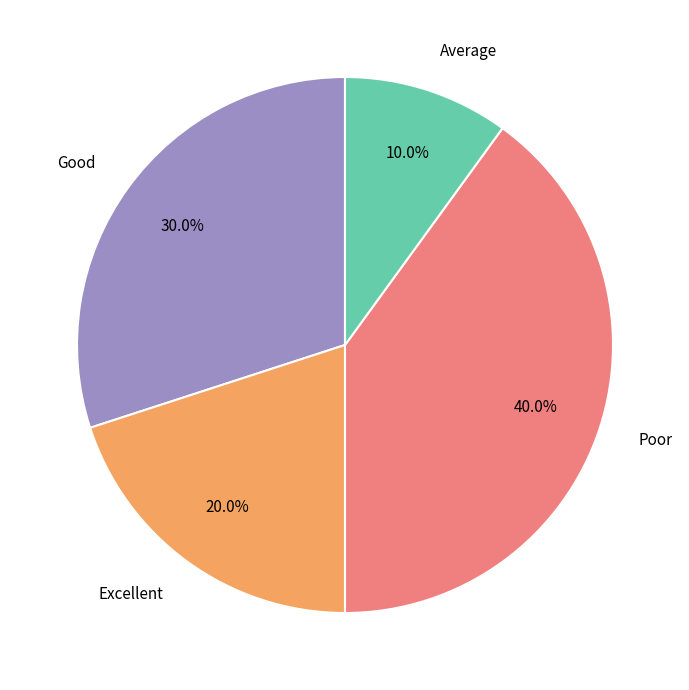

Between Poor and Good, which is larger?

Poor